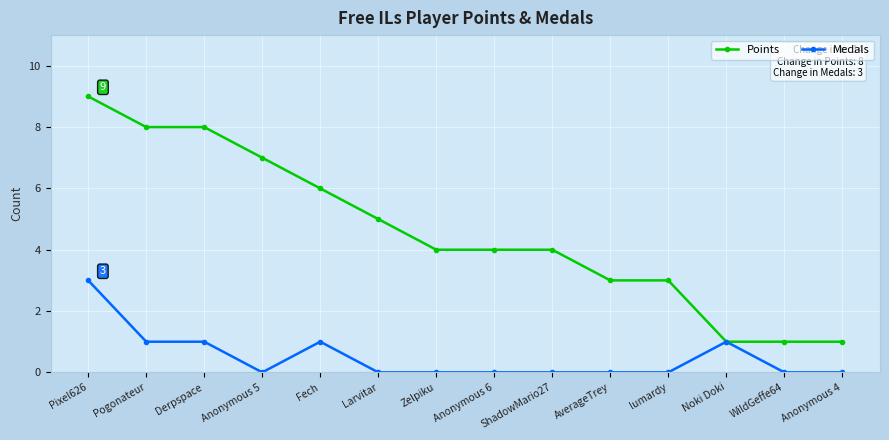

List the series in order of their overall mean, lowest first.

Medals, Points